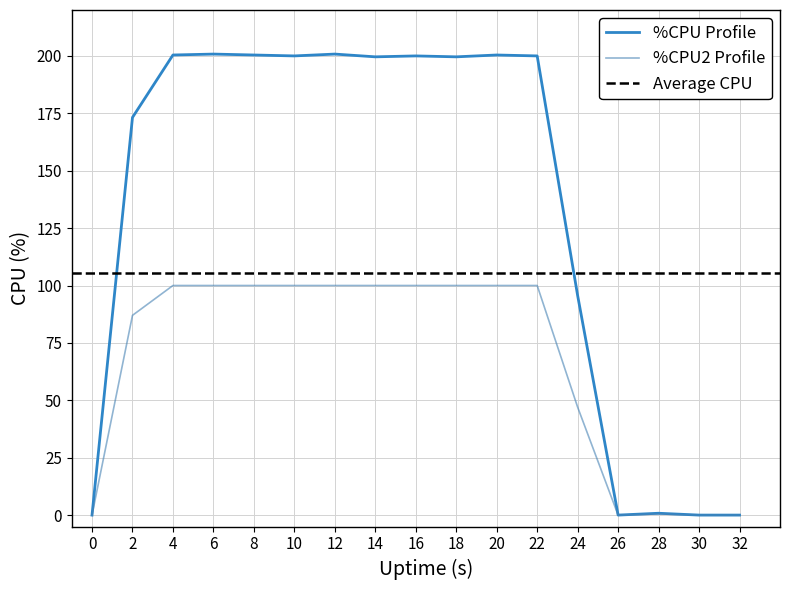

List the series in order of their overall mean, highest first.

%CPU, %CPU2